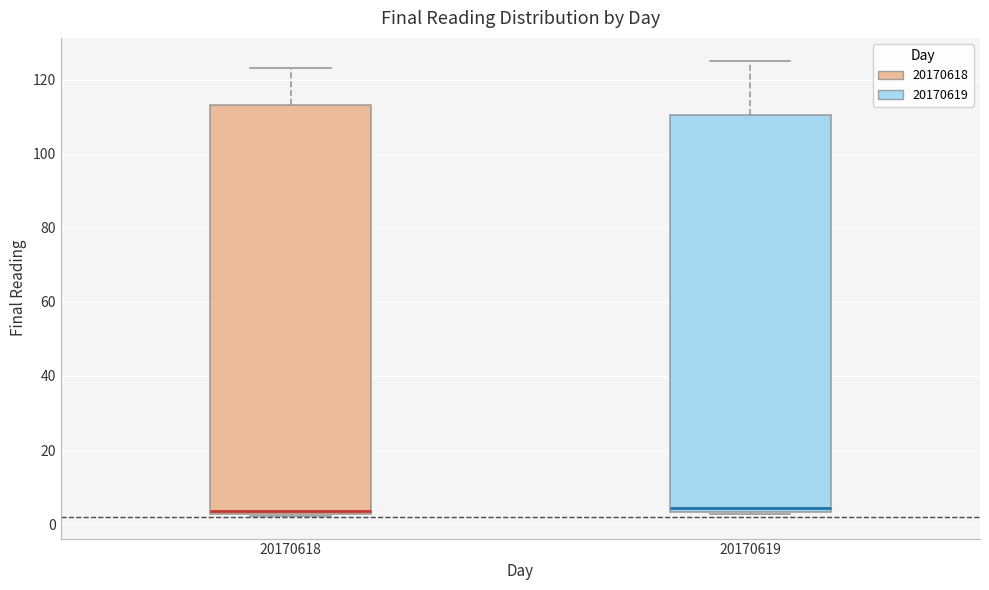

Where does the upper whisker of the box at x = 20170619 end on the y-axis? The values are not printed on the chart, so give them approximately, as read against the axis.

126